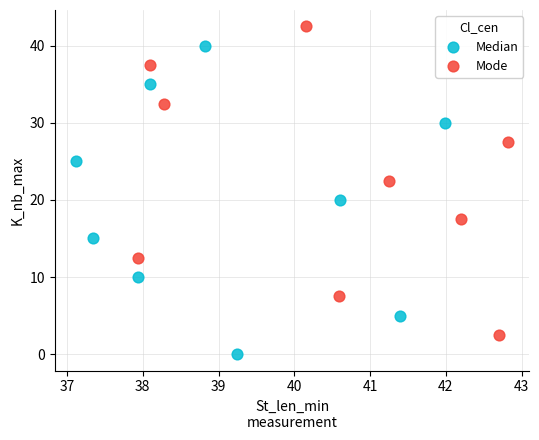

Which series reaches the minimum Y coordinate?

Median